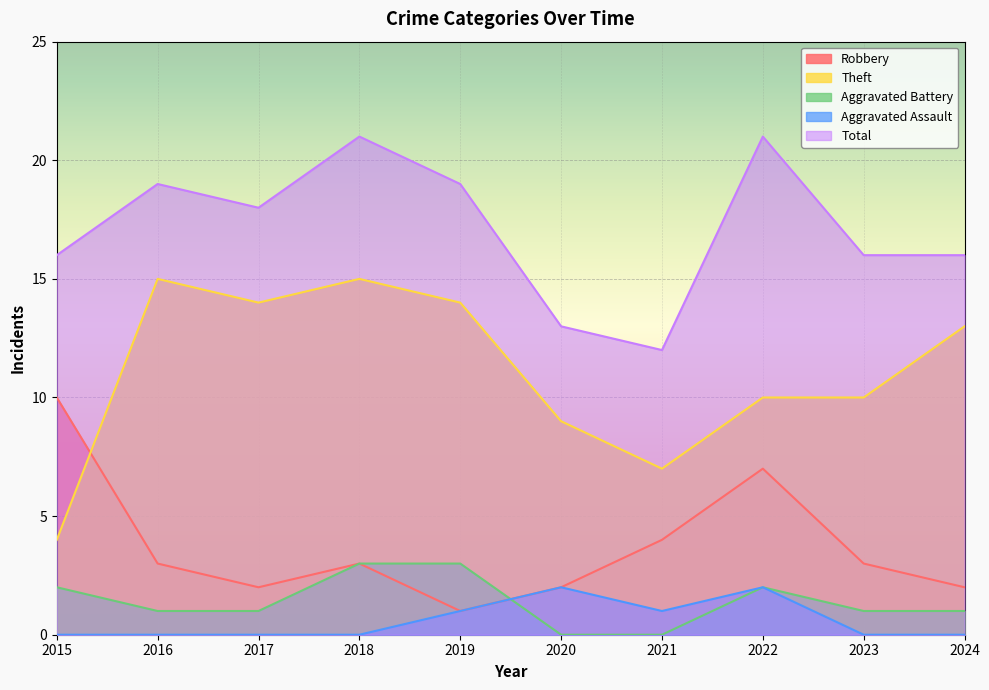

Reading left to right, list all the values displayed in this chart.

Robbery: 2015=10	2016=3	2017=2	2018=3	2019=1	2020=2	2021=4	2022=7	2023=3	2024=2
Theft: 2015=4	2016=15	2017=14	2018=15	2019=14	2020=9	2021=7	2022=10	2023=10	2024=13
Aggravated Battery: 2015=2	2016=1	2017=1	2018=3	2019=3	2020=0	2021=0	2022=2	2023=1	2024=1
Aggravated Assault: 2015=0	2016=0	2017=0	2018=0	2019=1	2020=2	2021=1	2022=2	2023=0	2024=0
Total: 2015=16	2016=19	2017=18	2018=21	2019=19	2020=13	2021=12	2022=21	2023=16	2024=16